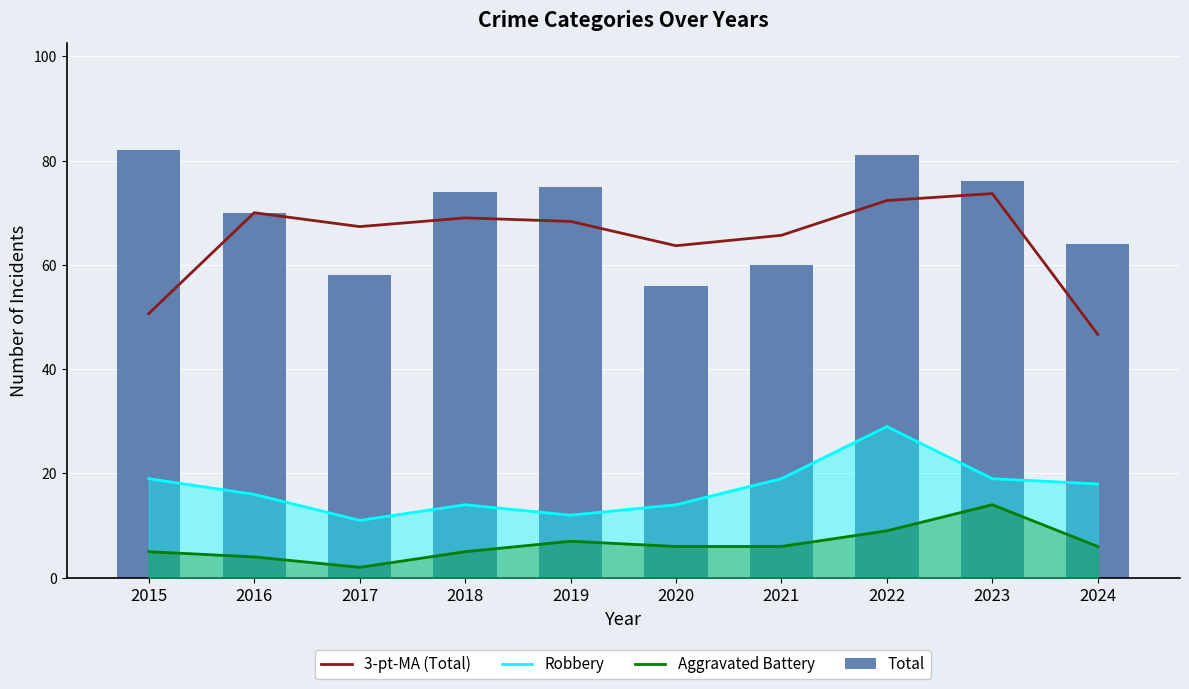

What is the difference between the second highest and second lowest values in the 3-pt-MA (Total) series?

21.7